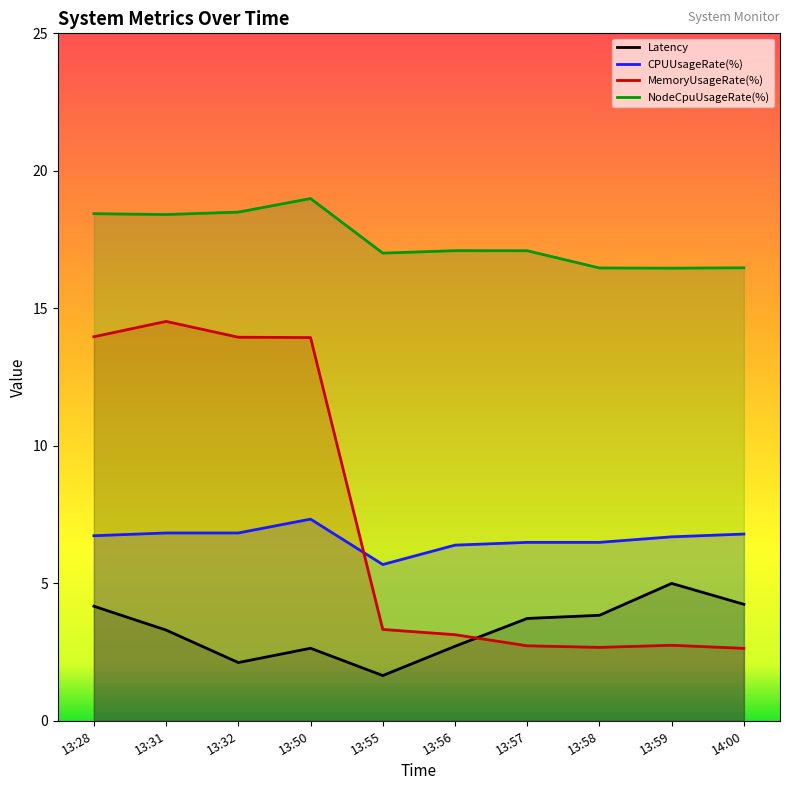

Reading left to right, extract all data points from this chart.

Latency: 13:28=4.2	13:31=3.3	13:32=2.1	13:50=2.6	13:55=1.6	13:56=2.7	13:57=3.7	13:58=3.8	13:59=5.0	14:00=4.2
CPUUsageRate(%): 13:28=6.7	13:31=6.8	13:32=6.8	13:50=7.3	13:55=5.7	13:56=6.4	13:57=6.5	13:58=6.5	13:59=6.7	14:00=6.8
MemoryUsageRate(%): 13:28=14.0	13:31=14.5	13:32=13.9	13:50=13.9	13:55=3.3	13:56=3.1	13:57=2.7	13:58=2.7	13:59=2.7	14:00=2.6
NodeCpuUsageRate(%): 13:28=18.4	13:31=18.4	13:32=18.5	13:50=19.0	13:55=17.0	13:56=17.1	13:57=17.1	13:58=16.5	13:59=16.5	14:00=16.5